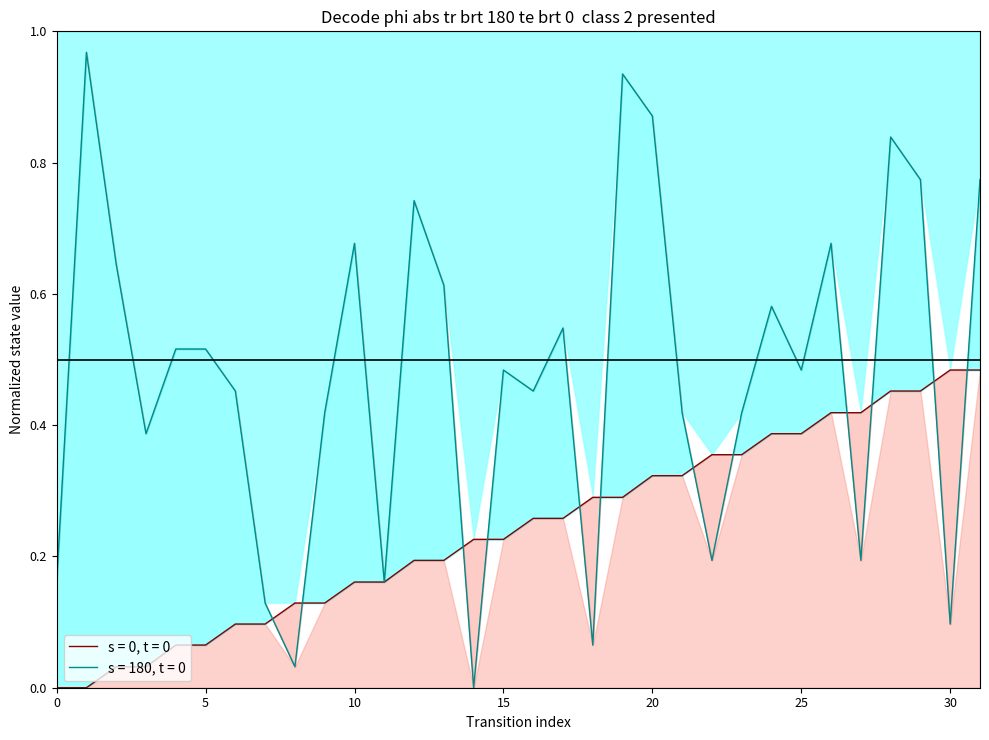

What is the maximum value shown in the chart?

1.0